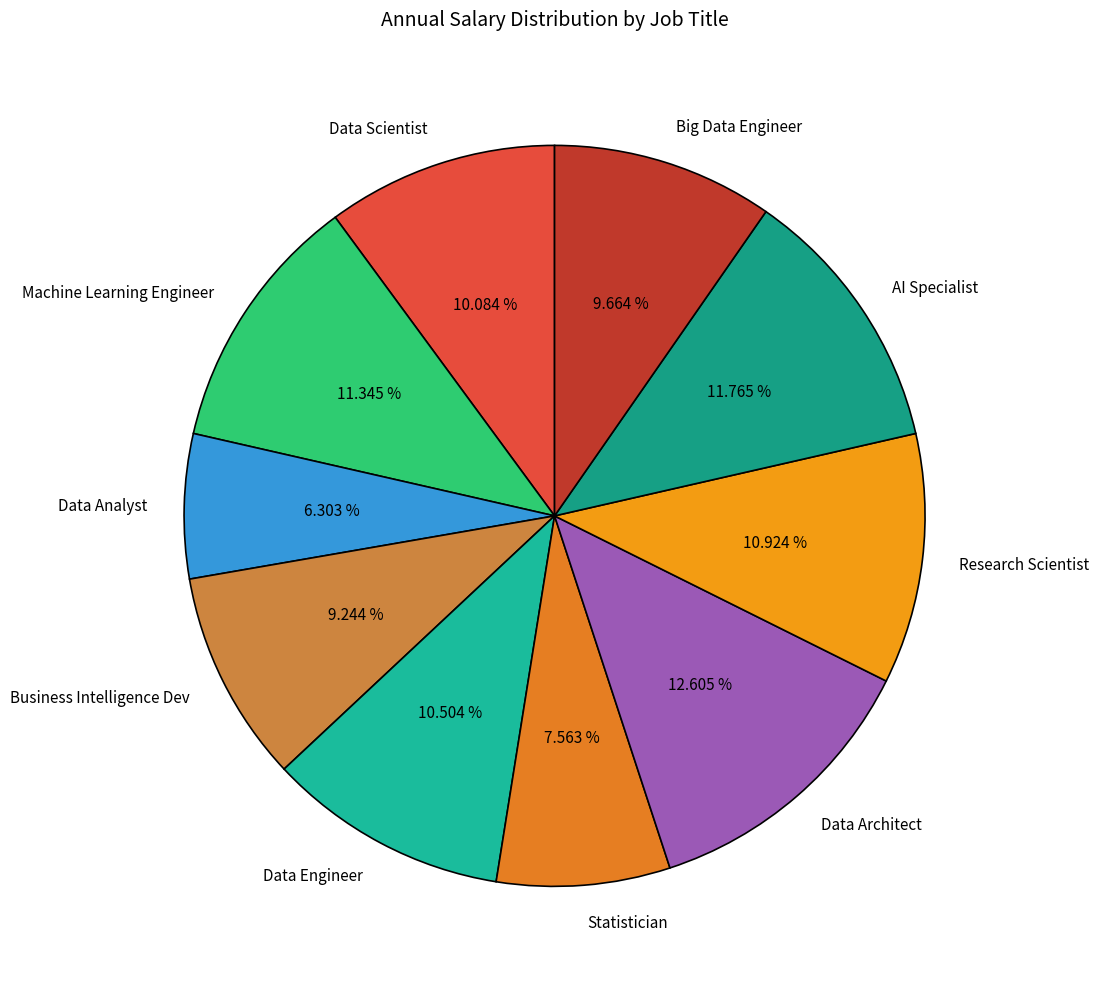

Which has a higher value, Business Intelligence Dev or Research Scientist?

Research Scientist